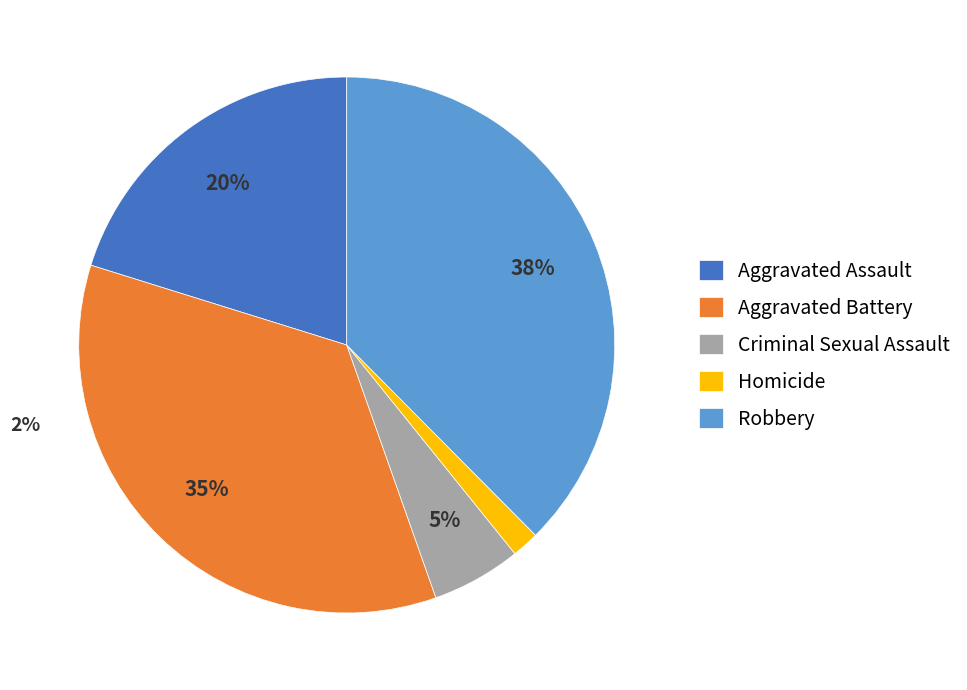

Count the number of slices in the pie.

5